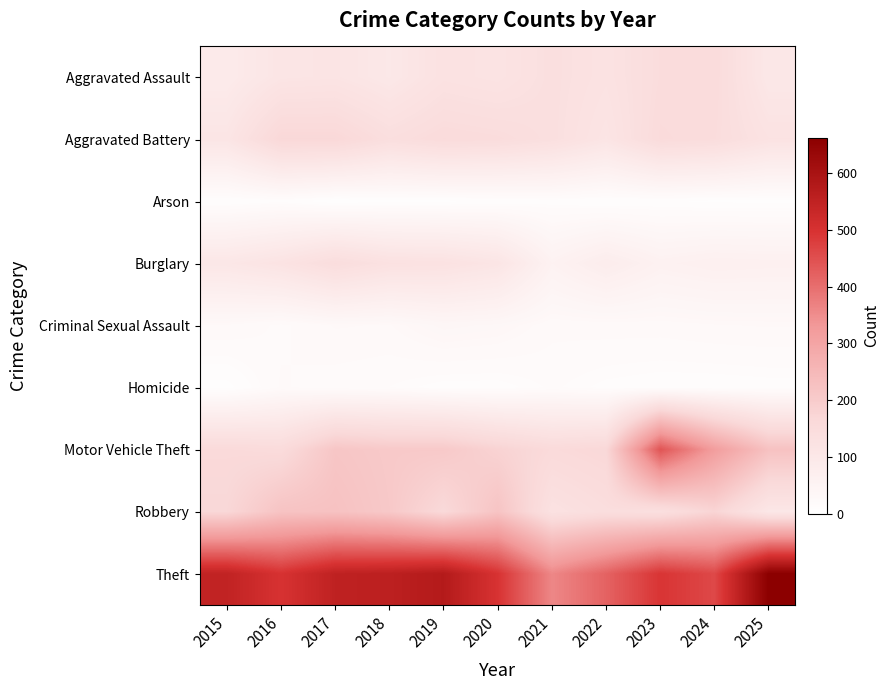

Reading right to left, extract all data points from this chart.

Aggravated Assault: 2025=101	2024=152	2023=148	2022=123	2021=137	2020=119	2019=125	2018=100	2017=115	2016=112	2015=88
Aggravated Battery: 2025=122	2024=148	2023=154	2022=113	2021=137	2020=149	2019=153	2018=140	2017=166	2016=166	2015=111
Arson: 2025=9	2024=9	2023=11	2022=10	2021=13	2020=11	2019=9	2018=9	2017=6	2016=14	2015=10
Burglary: 2025=65	2024=67	2023=60	2022=80	2021=57	2020=112	2019=125	2018=128	2017=146	2016=120	2015=105
Criminal Sexual Assault: 2025=29	2024=28	2023=26	2022=26	2021=25	2020=35	2019=38	2018=28	2017=29	2016=22	2015=28
Homicide: 2025=13	2024=12	2023=12	2022=14	2021=19	2020=13	2019=13	2018=18	2017=20	2016=24	2015=8
Motor Vehicle Theft: 2025=225	2024=318	2023=442	2022=166	2021=157	2020=180	2019=205	2018=205	2017=214	2016=154	2015=159
Robbery: 2025=103	2024=175	2023=137	2022=143	2021=127	2020=219	2019=162	2018=207	2017=224	2016=221	2015=168
Theft: 2025=662	2024=461	2023=494	2022=419	2021=359	2020=497	2019=575	2018=557	2017=551	2016=499	2015=547